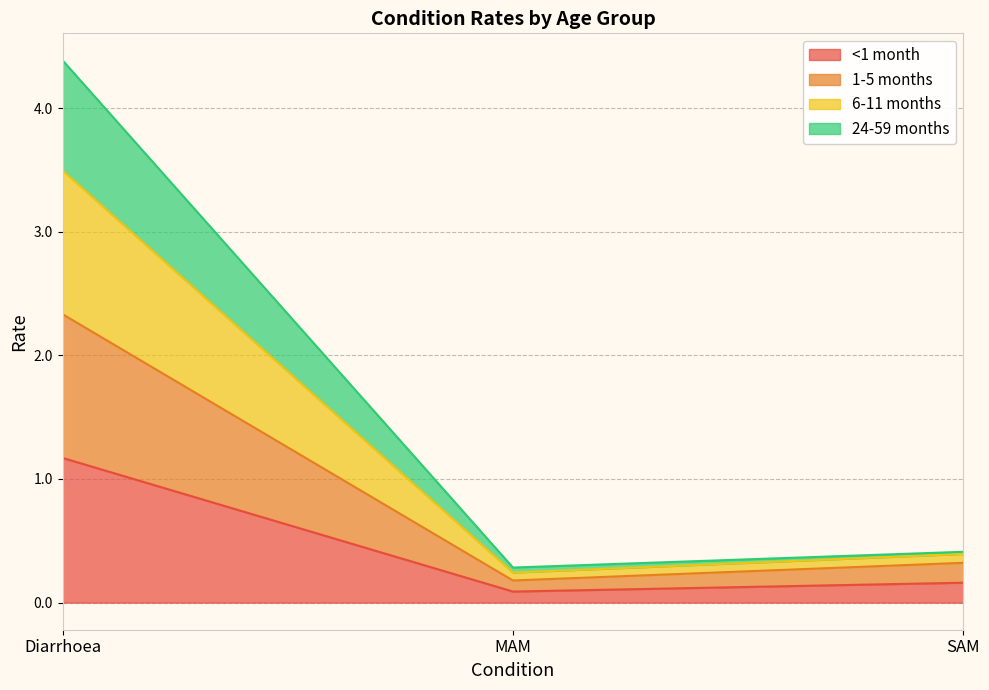

Count the number of data series in this chart.

4